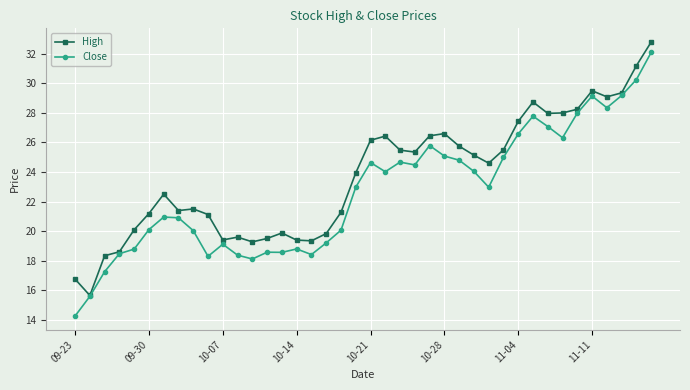

What is the average value of the High series?

23.7